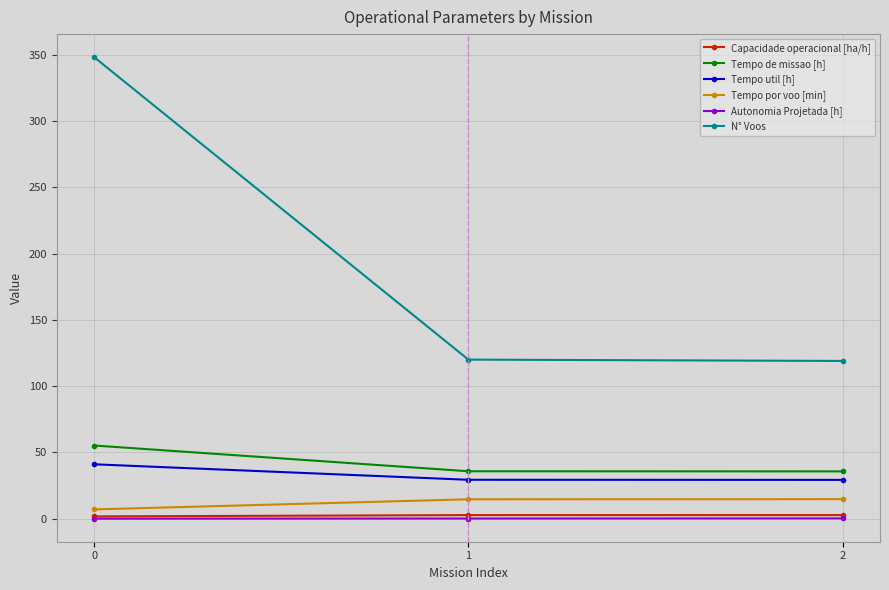

Which series has the largest range (max minus min)?

N° Voos